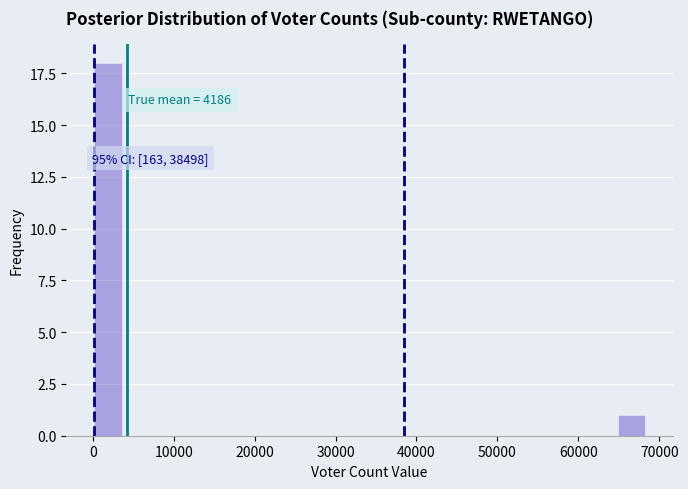

Around what value on the x-axis is the tallest bar? Give the approximate position of its centre, as read against the axis.

2000